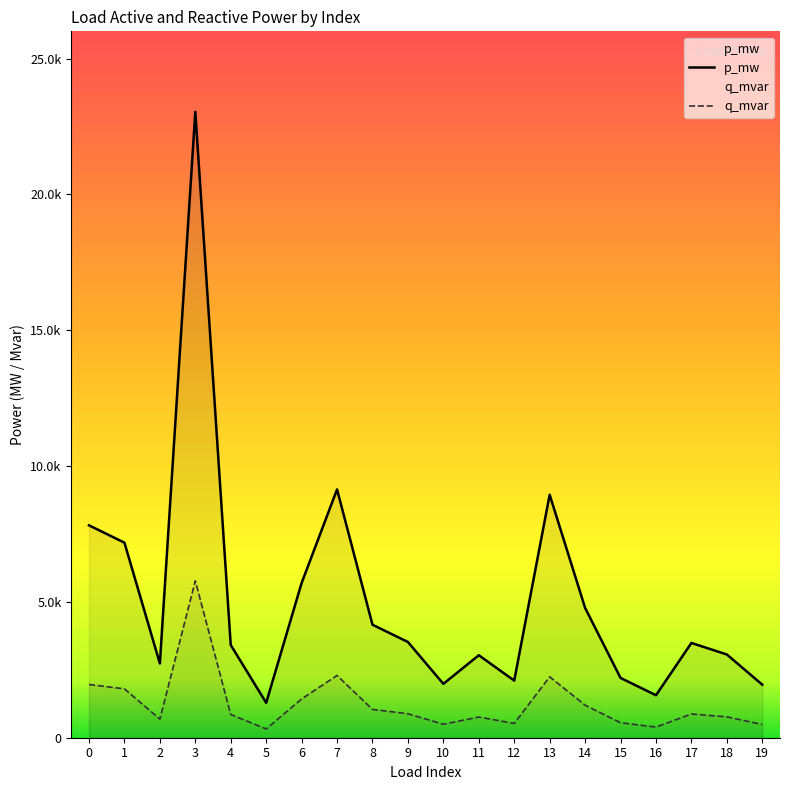

True or false: q_mvar and p_mw cross at least once.

False